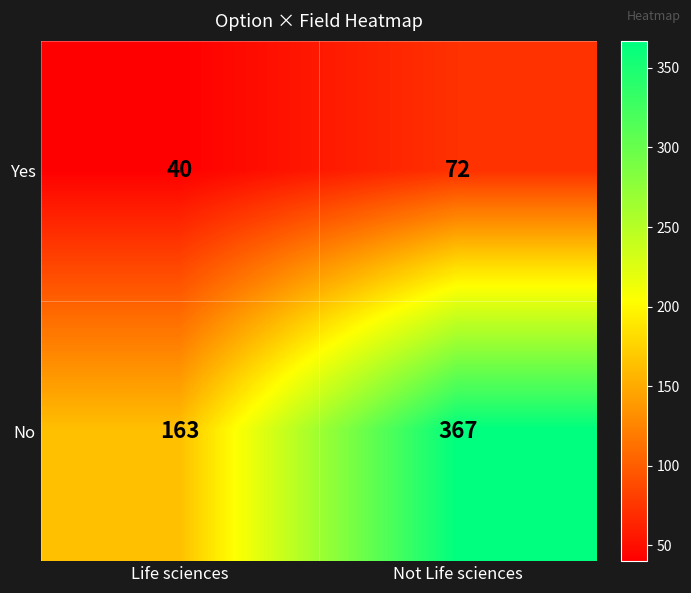

What is the difference between the highest and lowest values at Not Life sciences?

295